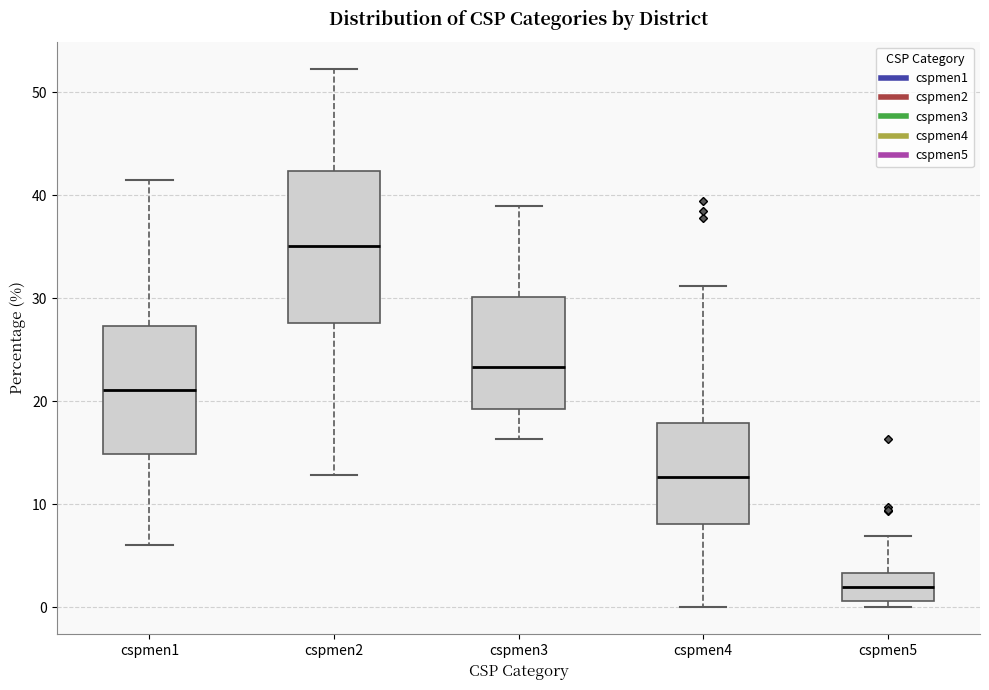

Reading left to right, read every box against the y-axis: the position of its median line, the range the box covers, and the ends of its whiskers. The values are not printed on the chart, so give them approximately, as read against the axis.

cspmen1: median 21, box 15 to 27, whiskers 6 to 41
cspmen2: median 35, box 28 to 42, whiskers 13 to 52
cspmen3: median 23, box 19 to 30, whiskers 16 to 39
cspmen4: median 13, box 8 to 18, whiskers 0 to 31
cspmen5: median 2, box 1 to 3, whiskers 0 to 7